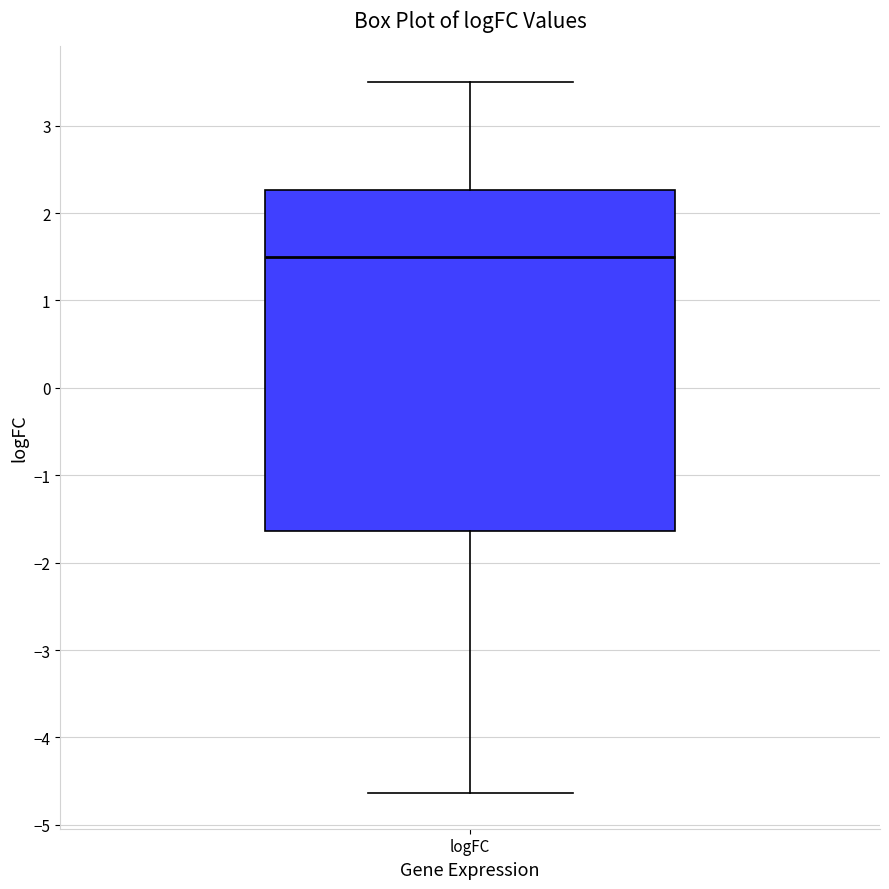

Transcribe this box plot: give where the median line is, the range the box spans, and where the two whiskers end, as read against the y-axis. The values are not printed on the chart, so give them approximately, as read against the axis.

median 1.5, box -1.6 to 2.3, whiskers -4.6 to 3.5